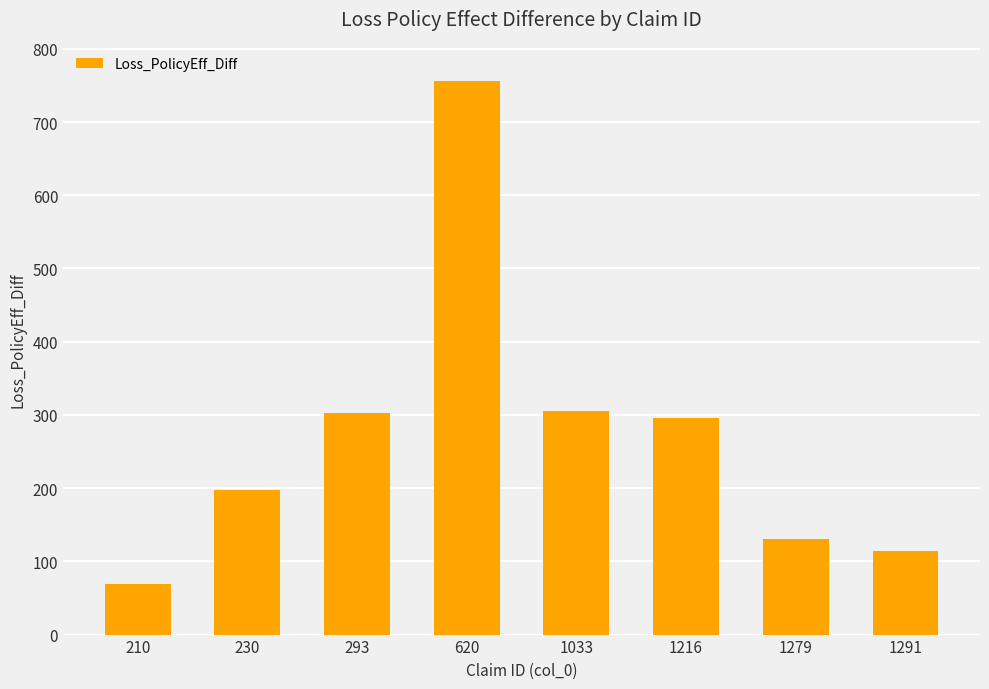

What is the change in value from 230 to 1291?

-83